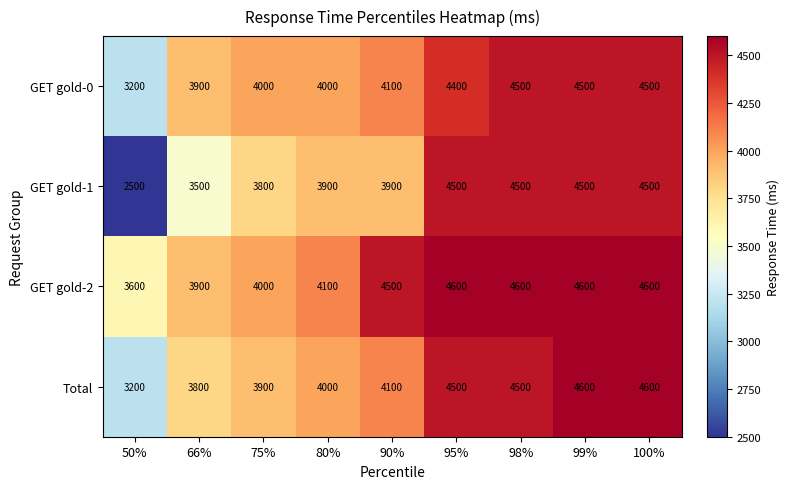

What is the spread (max minus min) of values at 98%?

100